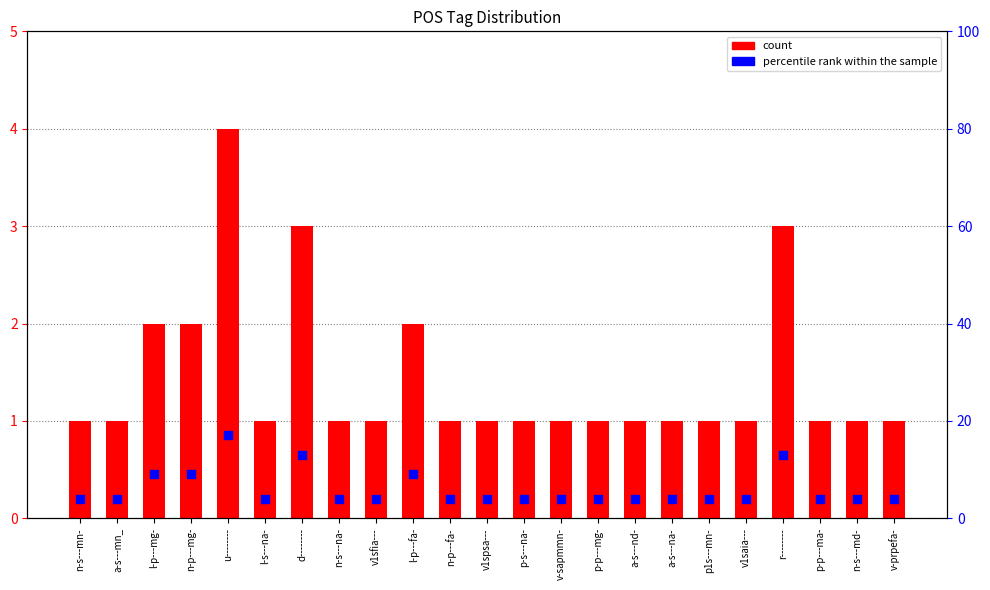

Which series has the largest total across all categories?

percentile rank within the sample